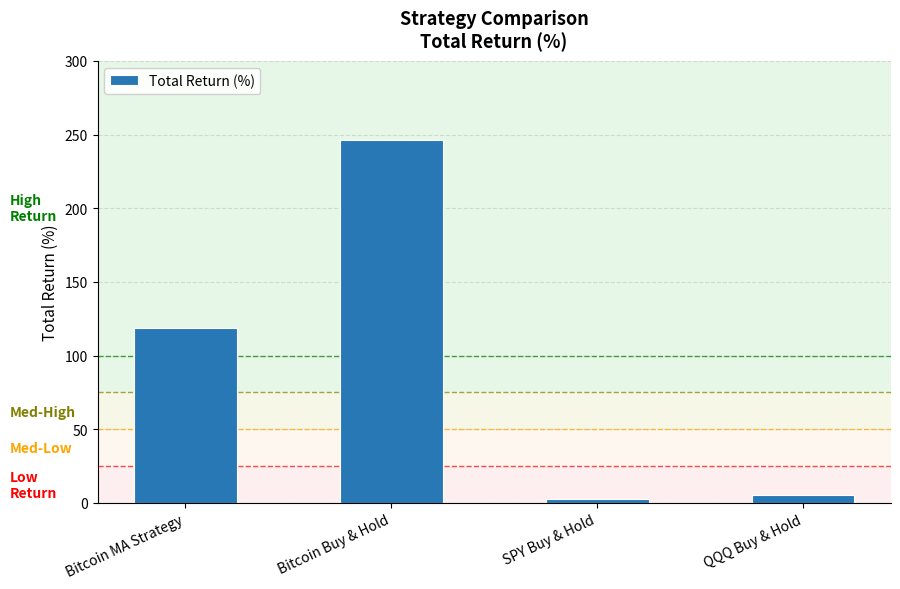

At which label does the data first exceed 118?

Bitcoin MA Strategy